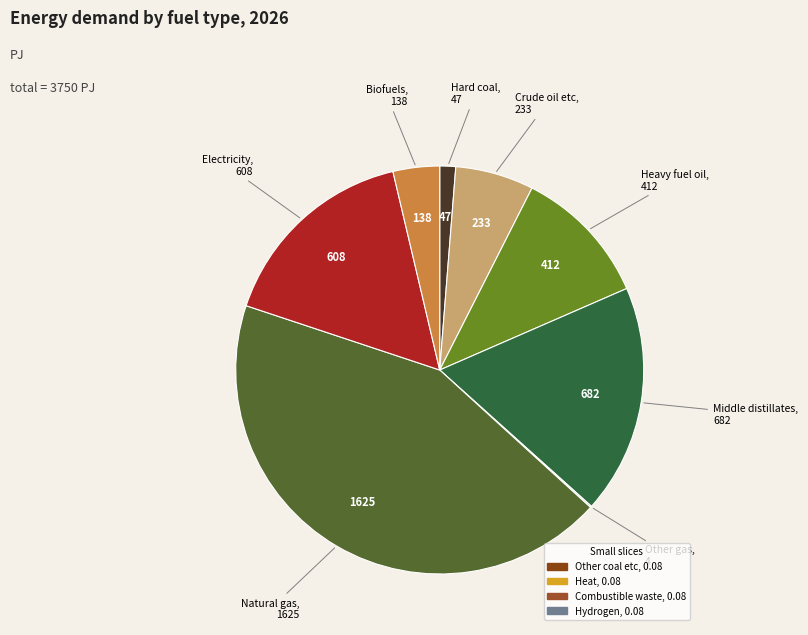

Does any single category account for the majority?

No